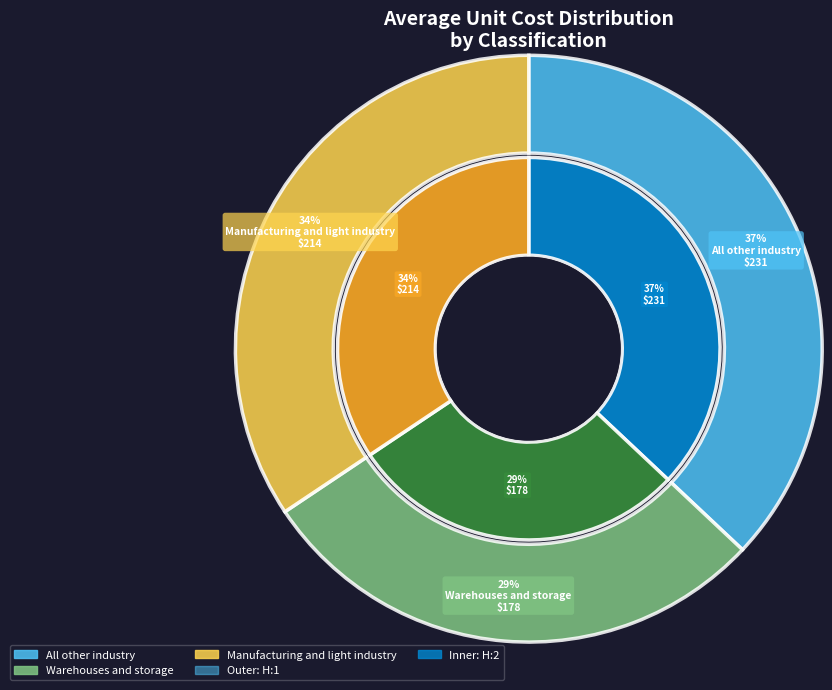

What portion of the pie excludes All other industry?

63.0%